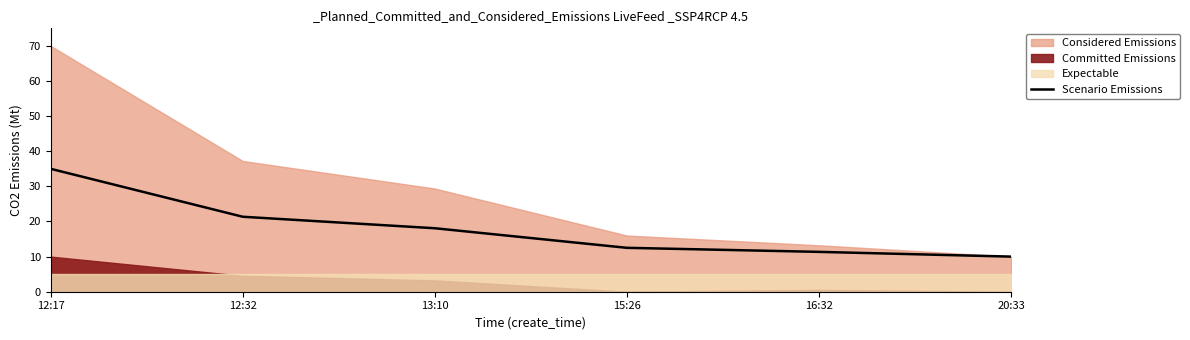

What is the smallest value displayed?

10.0